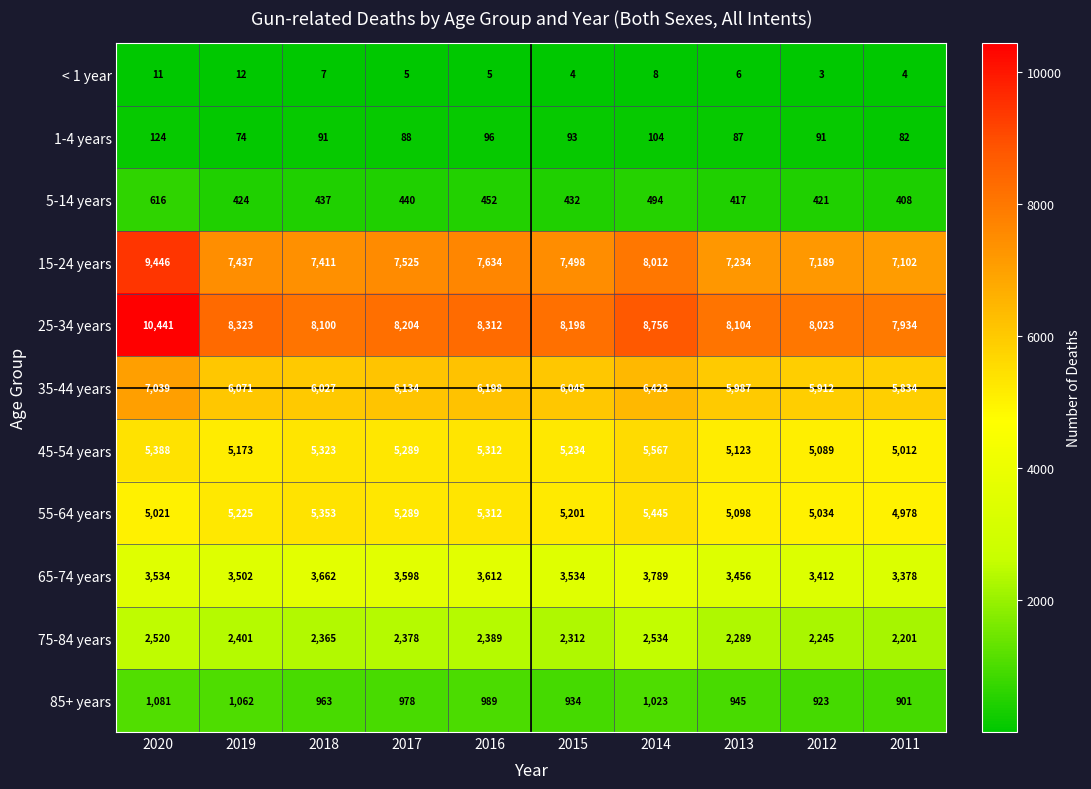

Which category has the lowest value in the 45-54 years series?

2011